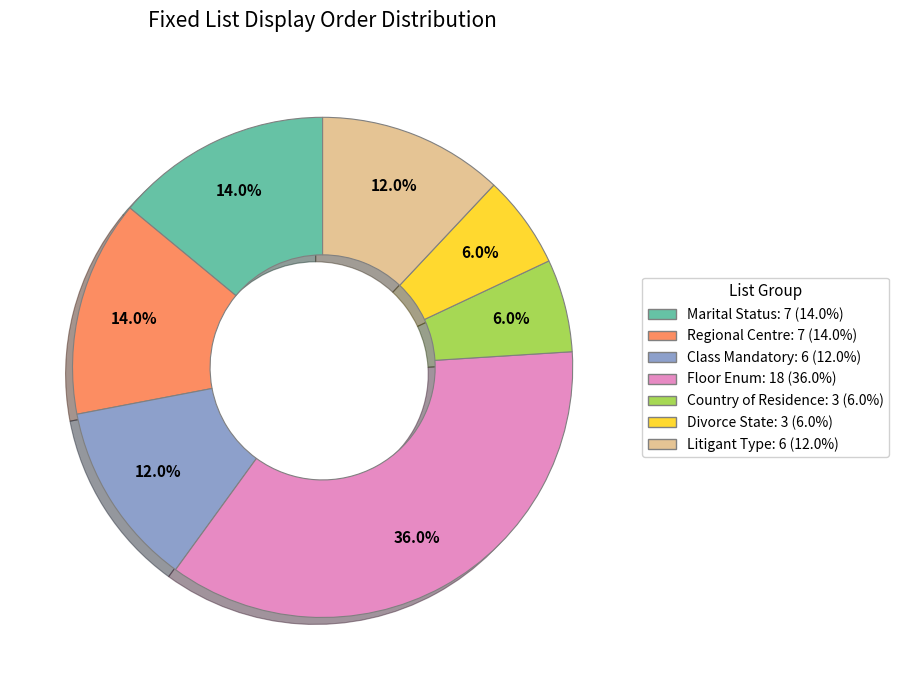

Is there a majority slice in this chart?

No